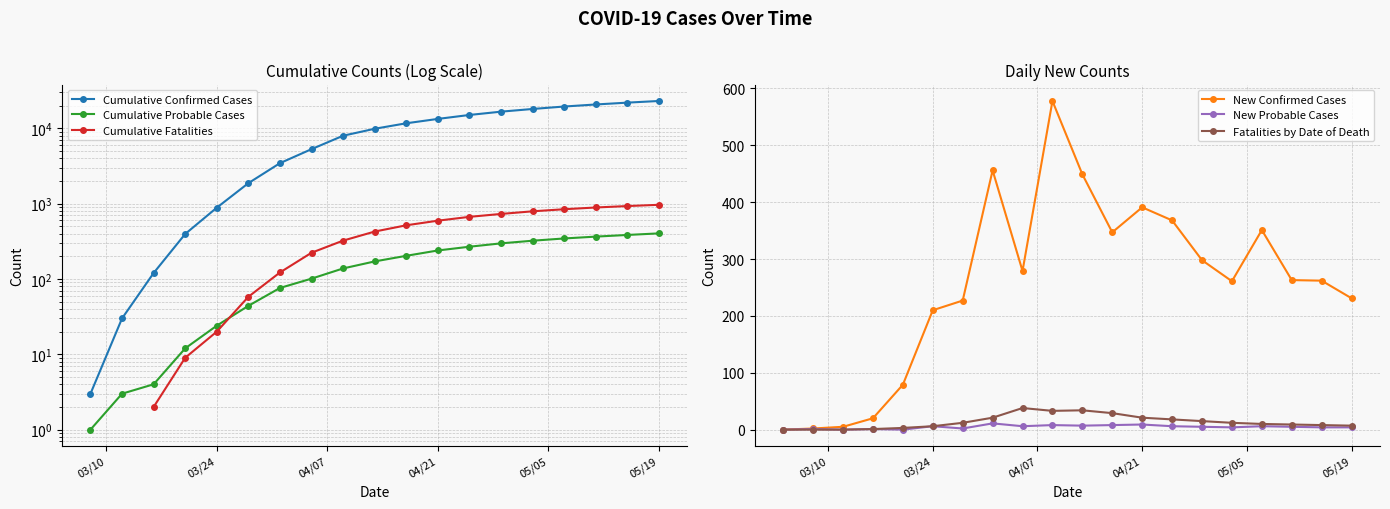

True or false: New Probable Cases has more than 0 interior local peaks.

True